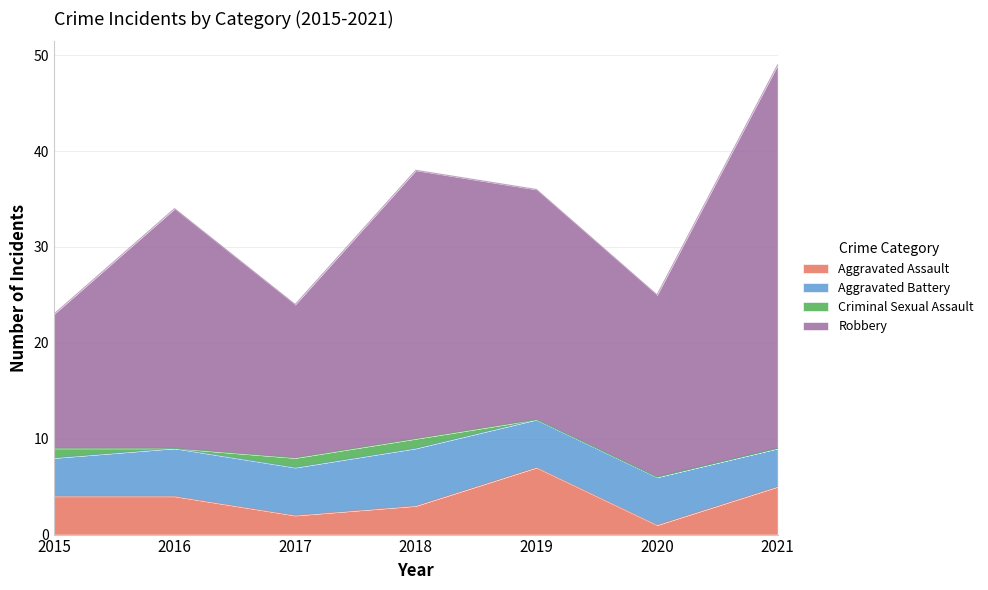

What is the highest value of the Aggravated Assault series?

7